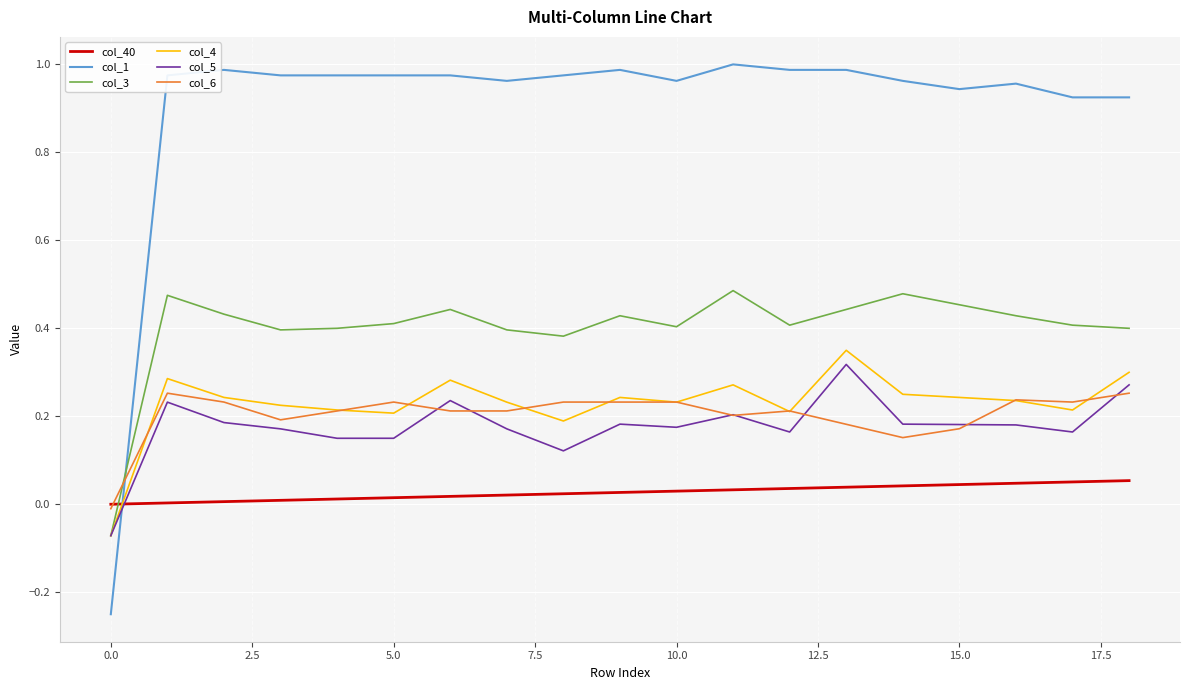

After their last crossing, which series has the higher values: col_3 or col_1?

col_1